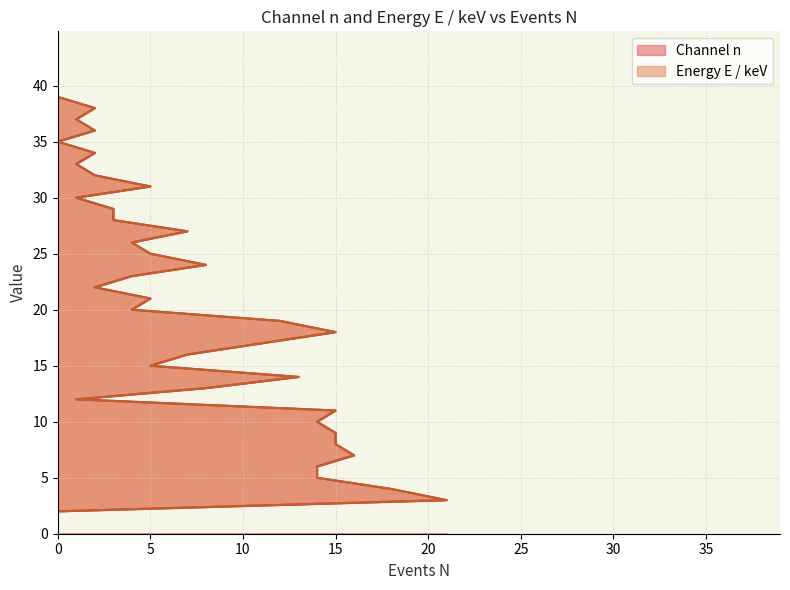

How many values in Energy E / keV are above zero?

39